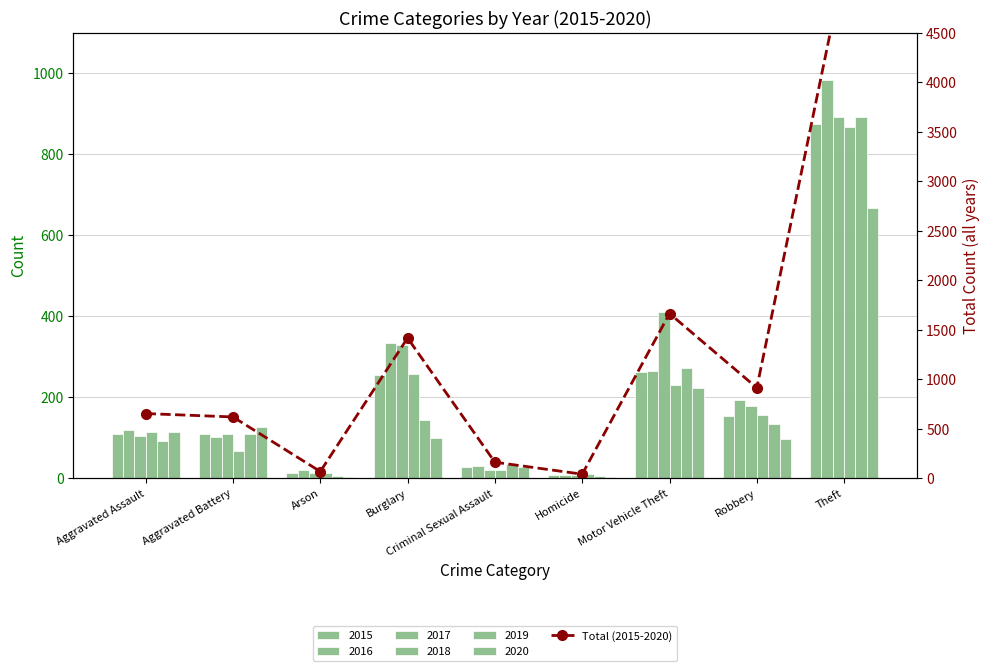

Reading right to left, list all the values displayed in this chart.

5175	913	1663	41	162	1416	68	619	653